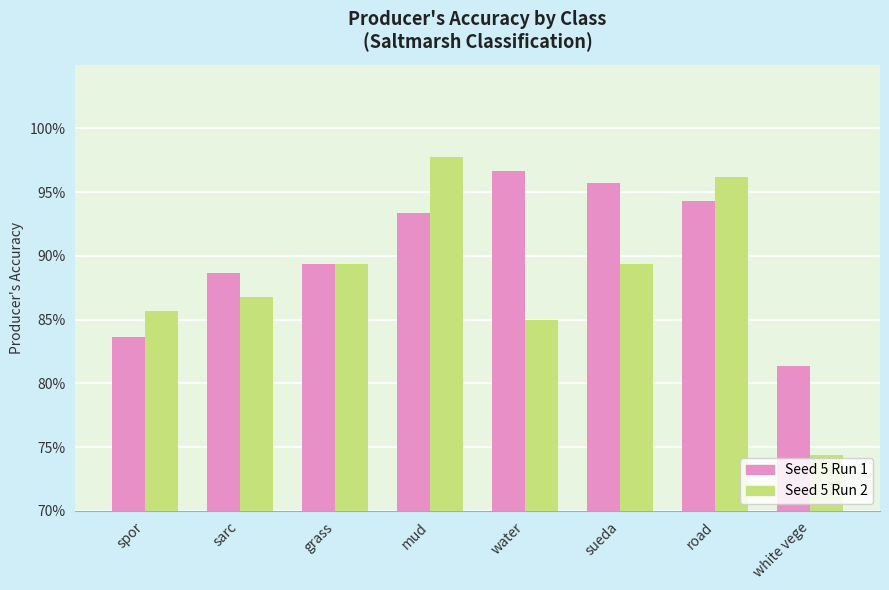

What is the sum of the Seed 5 Run 1 values at mud and white vege?

1.7